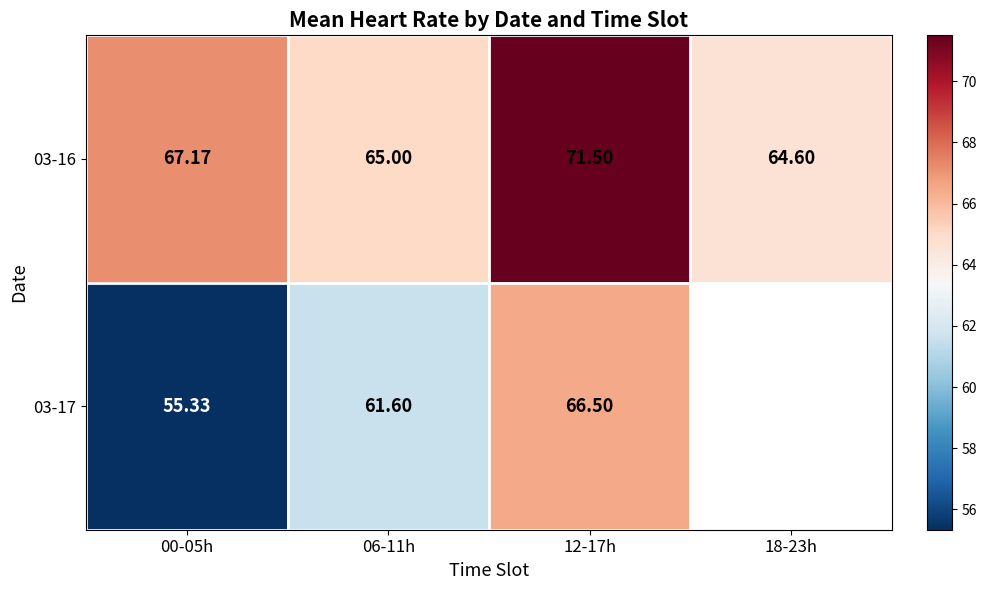

What is the greatest value displayed?

71.5